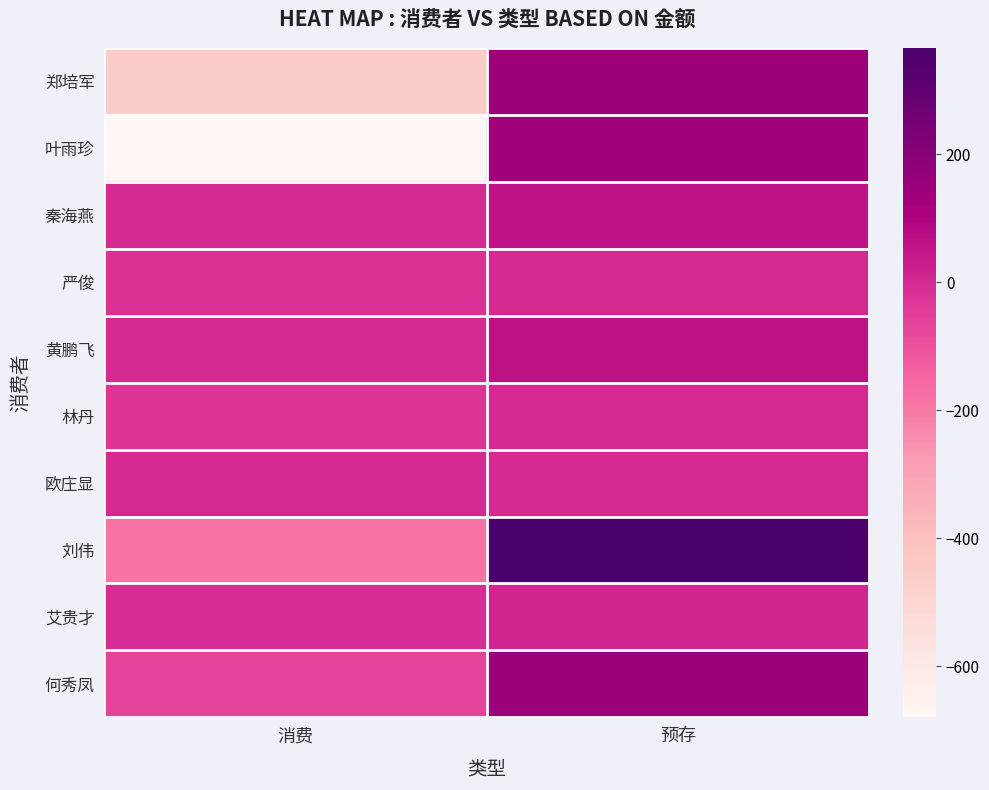

Reading left to right, transcribe all the data shown in this chart.

郑培军: 消费=-457.0	预存=148.0
叶雨珍: 消费=-679.5	预存=133.0
秦海燕: 消费=0.0	预存=56.0
严俊: 消费=-20.0	预存=0.0
黄鹏飞: 消费=0.0	预存=63.0
林丹: 消费=-23.5	预存=0.0
欧庄显: 消费=0.0	预存=0.0
刘伟: 消费=-183.0	预存=366.0
艾贵才: 消费=-6.5	预存=7.0
何秀凤: 消费=-63.0	预存=150.0